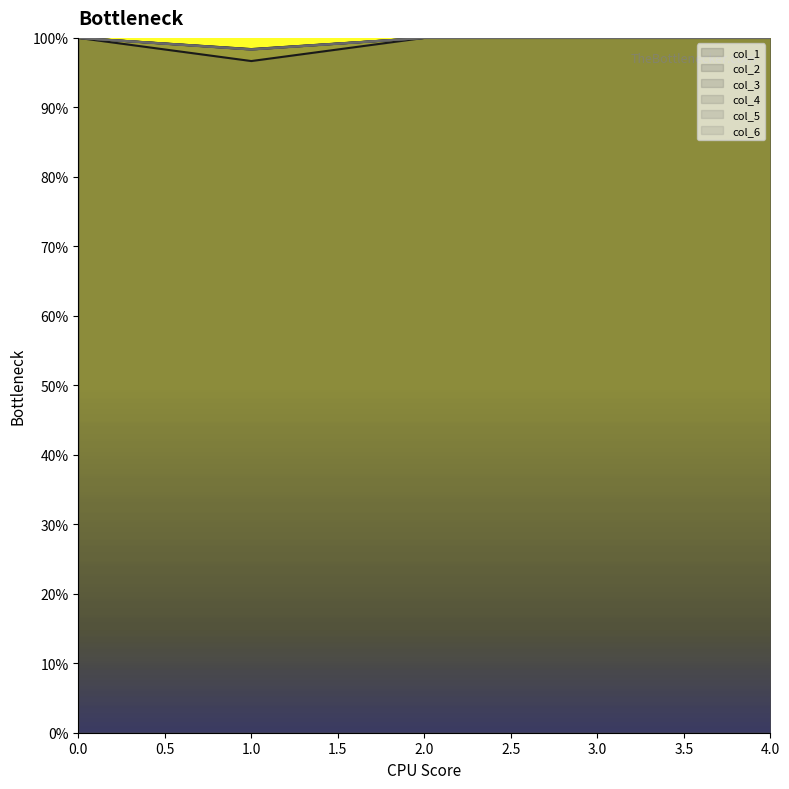

How many values in the col_2 series are below 1?

1